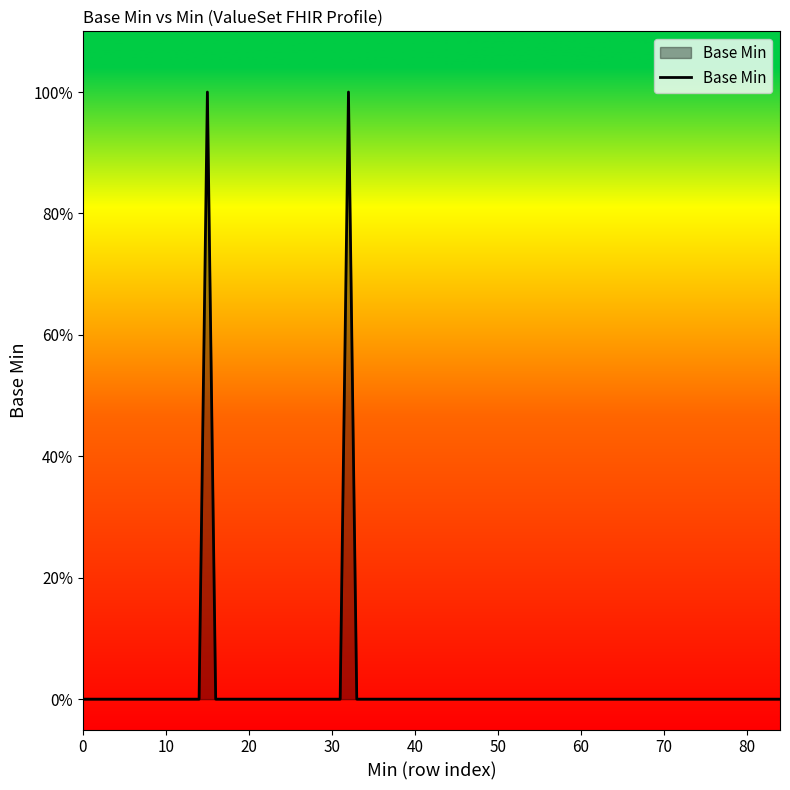

Does the chart have visible grid lines?

No